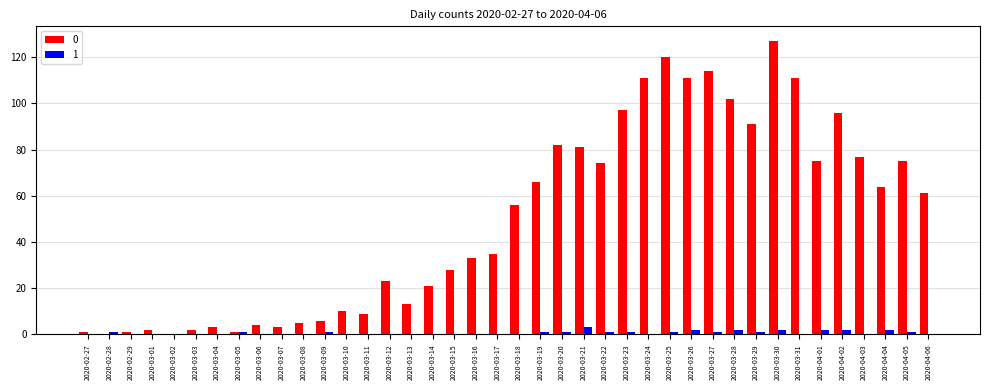

Is it true that 0 equals 41 at 2020-04-06?

False